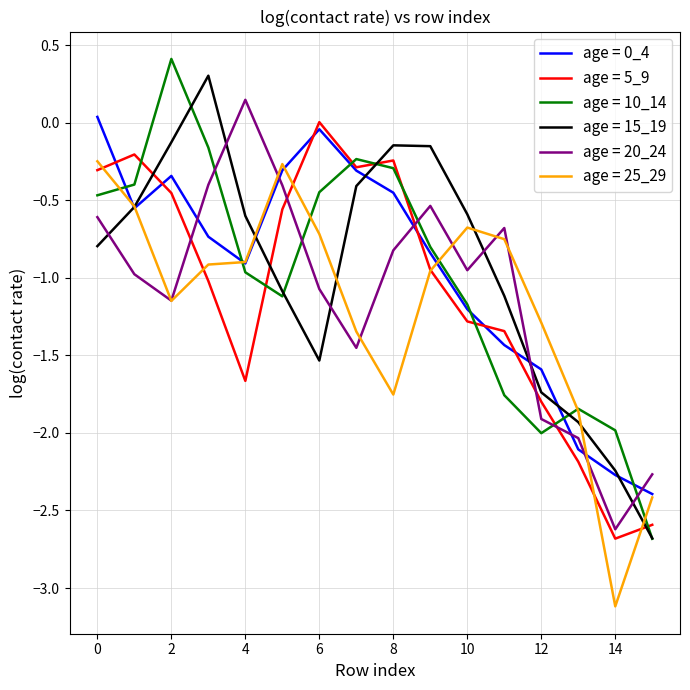

What is the greatest value displayed?

0.4